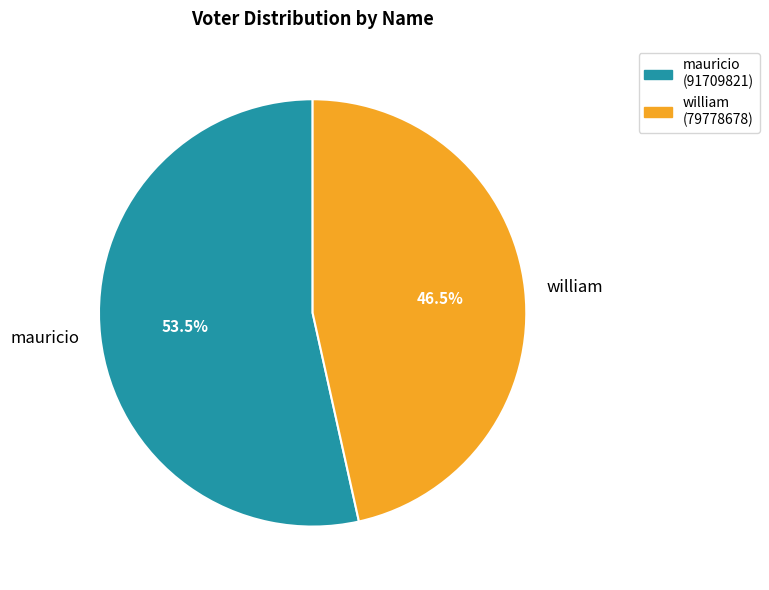

Rank the categories by value from highest to lowest.

mauricio, william